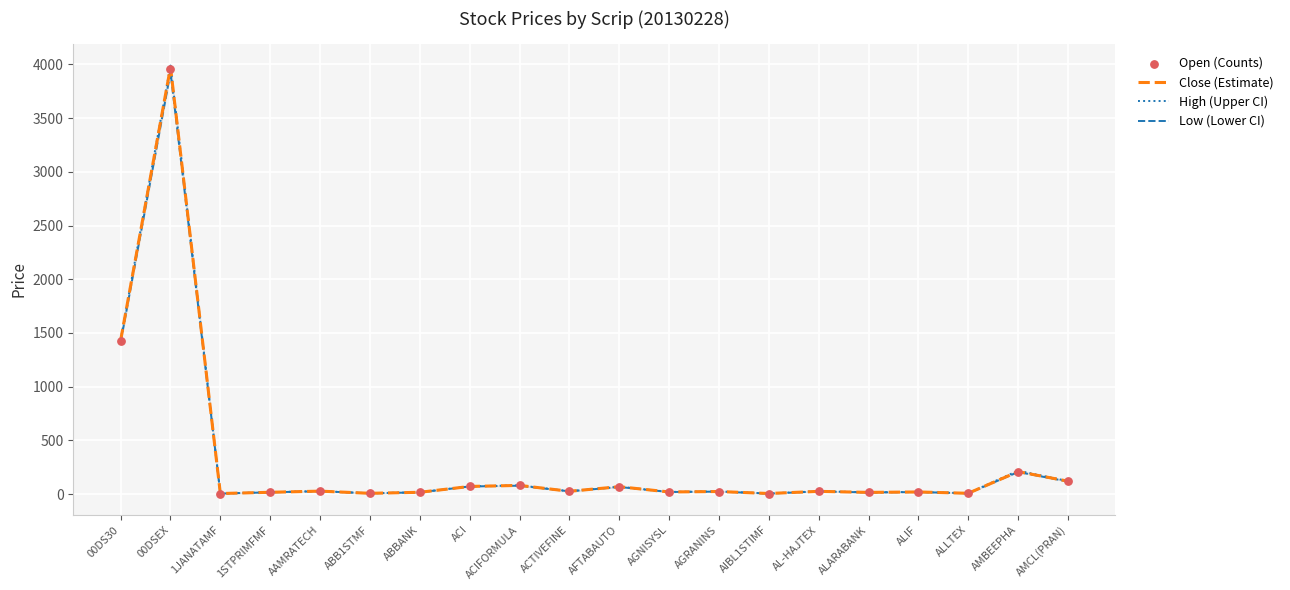

Is the value of Close at ALARABANK greater than the value of Low at ABB1STMF?

Yes